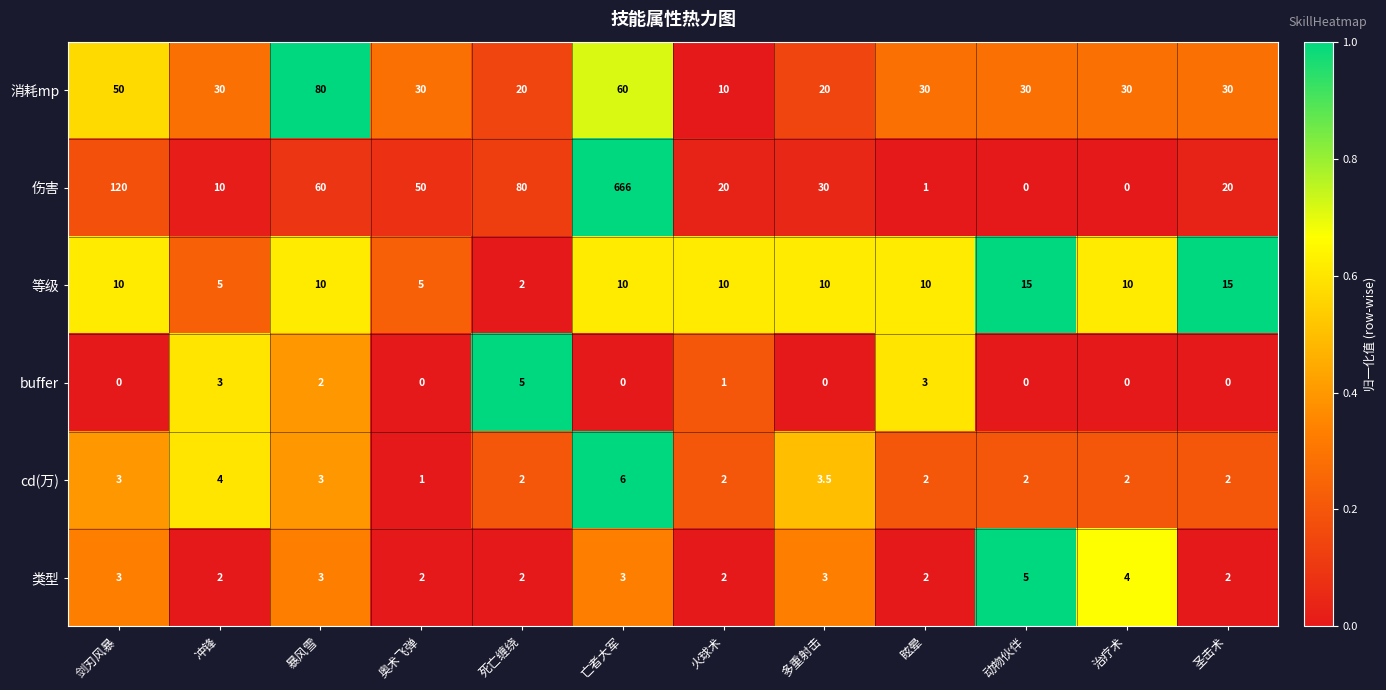

True or false: 伤害 has a value of 28.6 at 暴风雪.

False